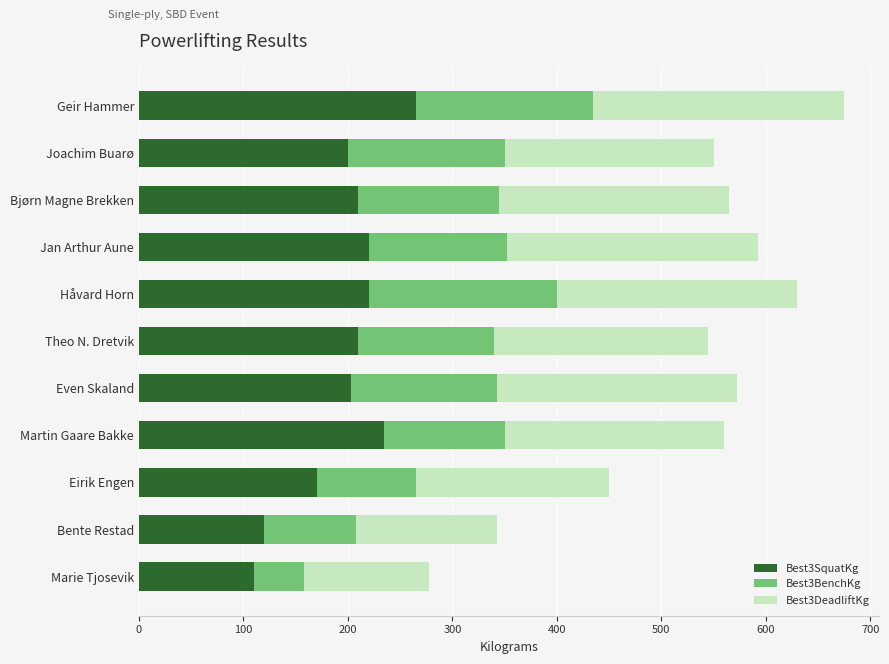

At which category is the sum across all series the highest?

Geir Hammer